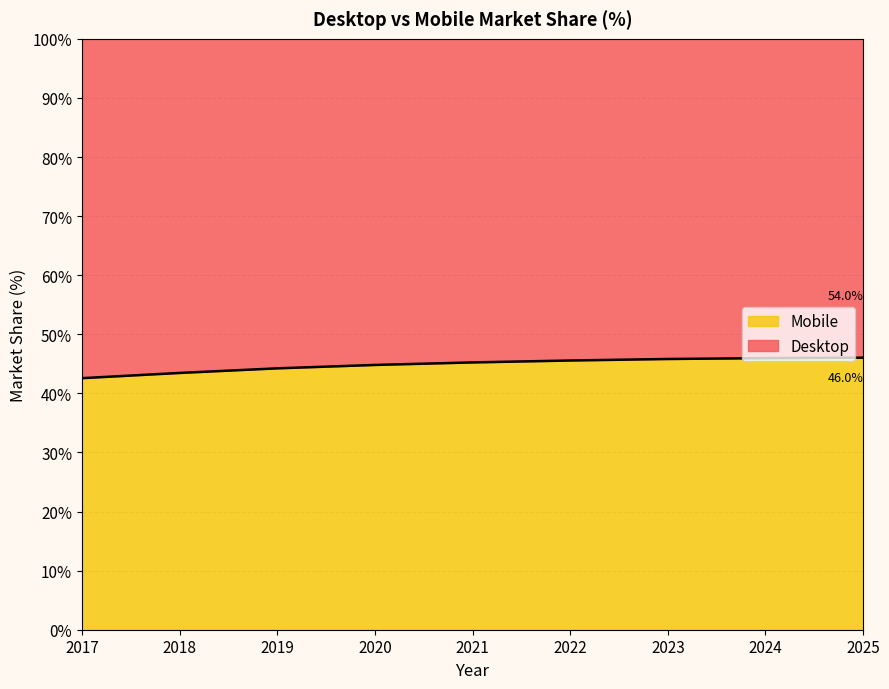

List the labels in order of value, largest first.

2025, 2024, 2023, 2022, 2021, 2020, 2019, 2018, 2017